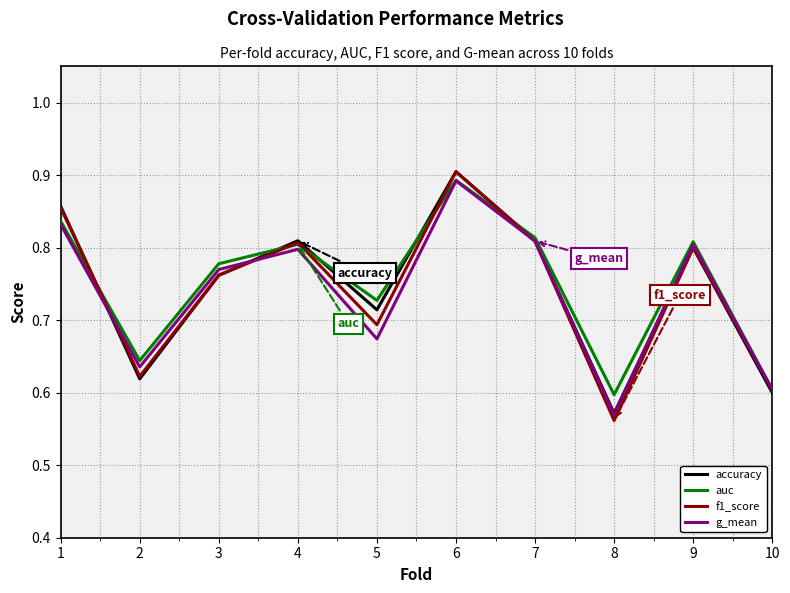

At which label is accuracy closest to 0?

8